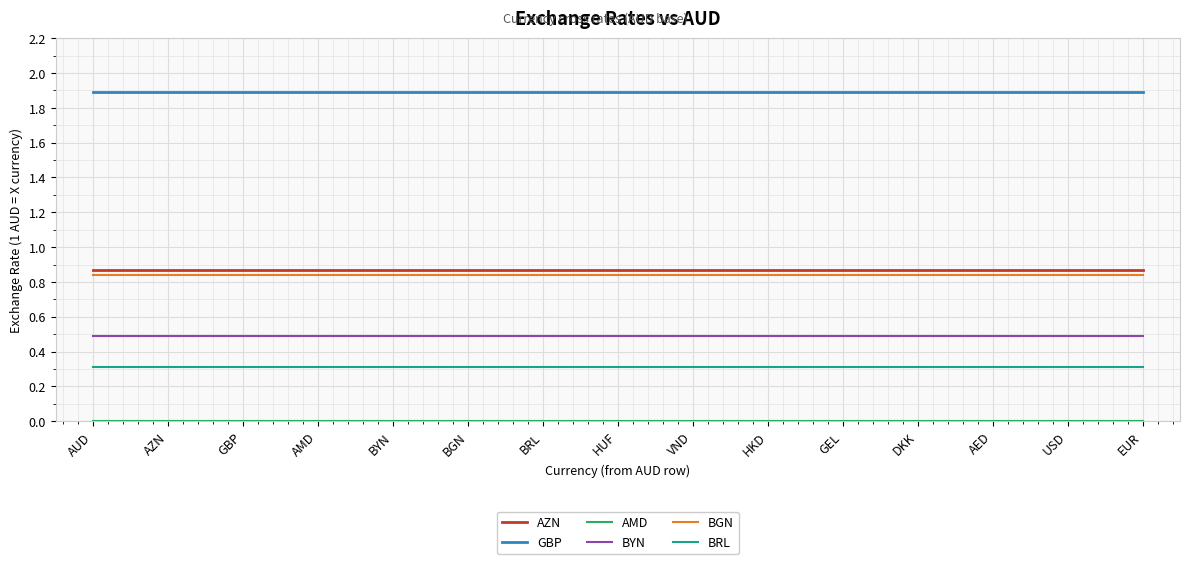

What is the sum of all BGN values?

12.6